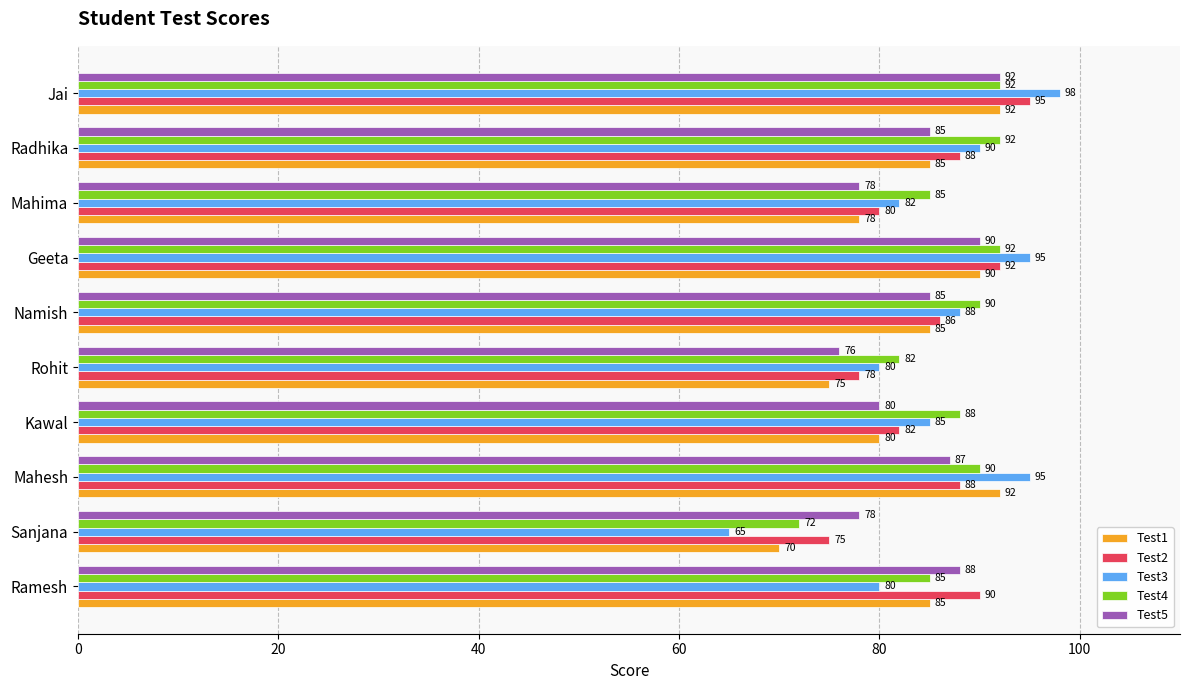

At which label is Test1 closest to 81?

Kawal